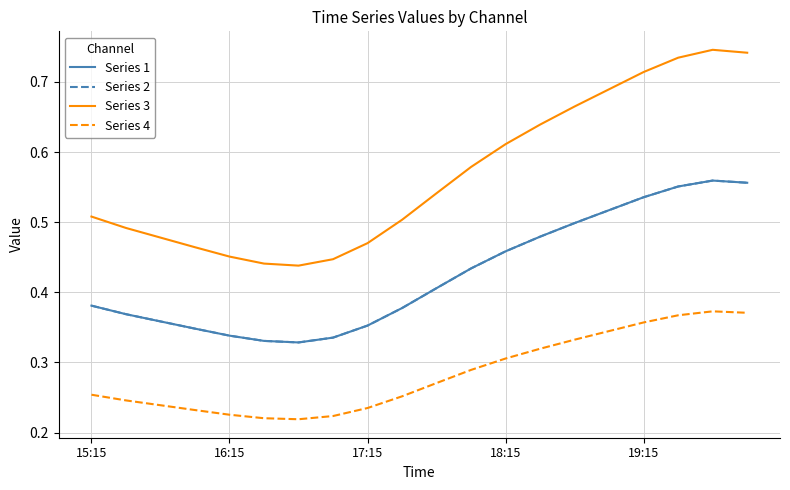

What is the smallest value displayed?

0.2